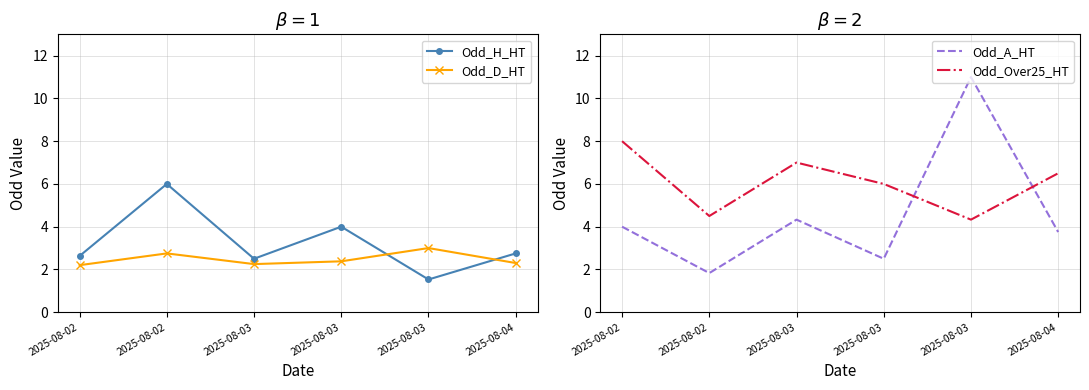

At which label is Odd_Over25_HT closest to 6?

2025-08-03